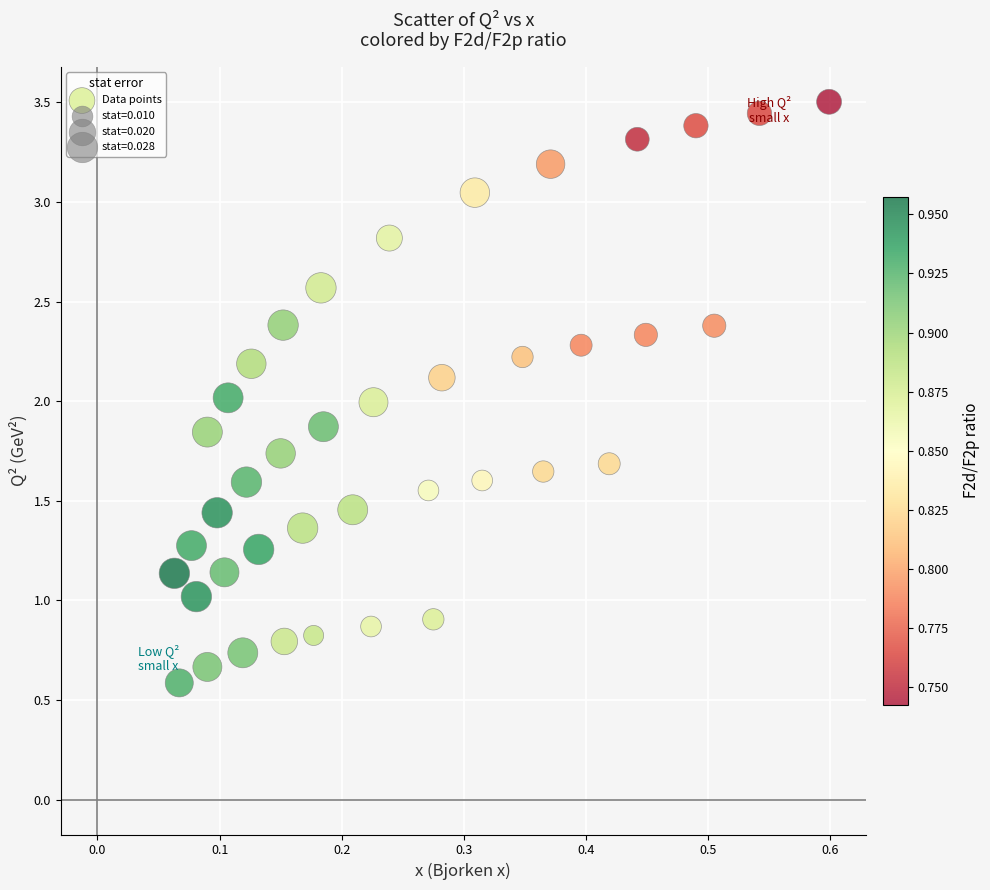

What is the range of X values (max minus min)?

0.5